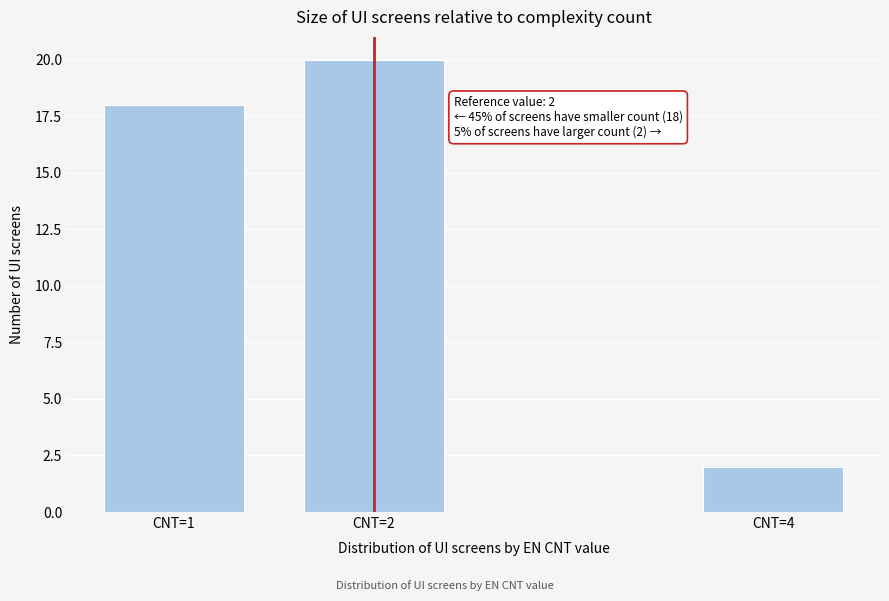

Reading right to left, extract all data points from this chart.

CNT=4=2	CNT=2=20	CNT=1=18